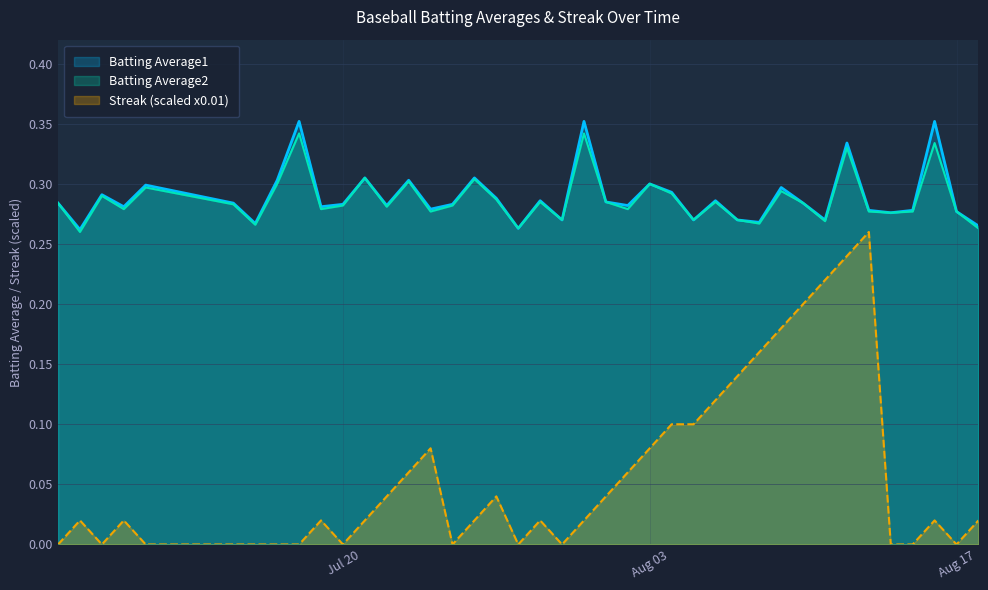

Rank the series by their maximum value, from highest to lowest.

Batting Average1, Batting Average2, Streak (scaled x0.01)